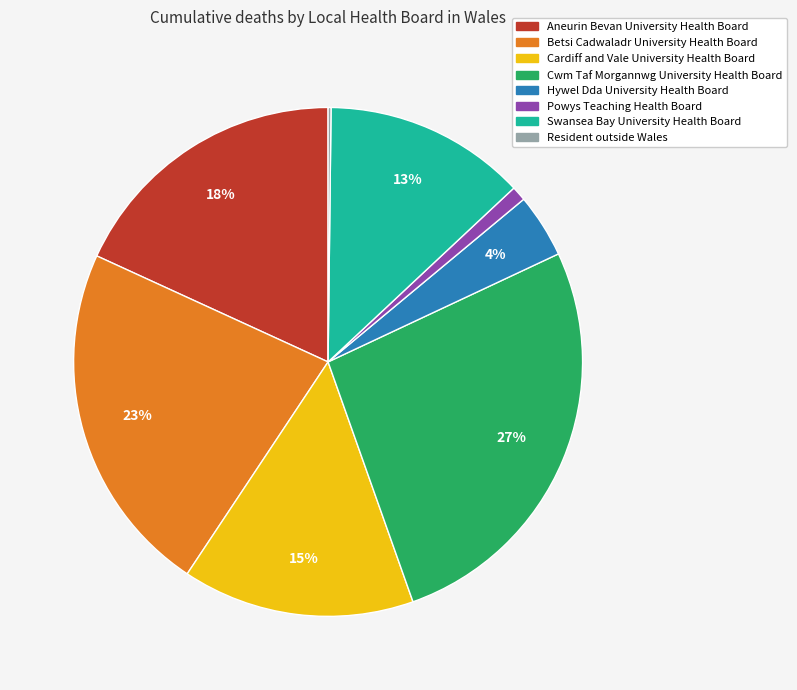

To the nearest percent, what percentage of the pie is Cwm Taf Morgannwg University Health Board?

27%